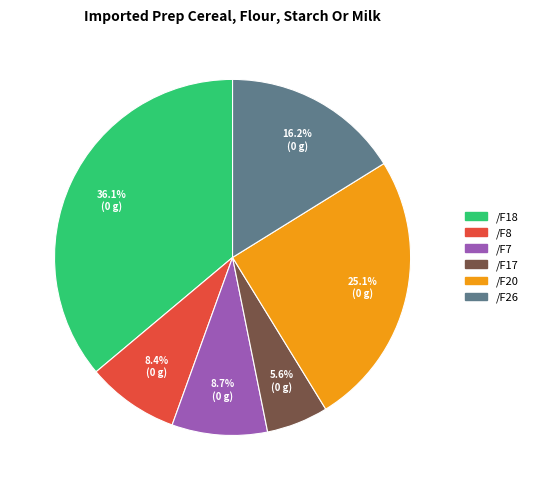

Is /F18 the majority of the pie?

No